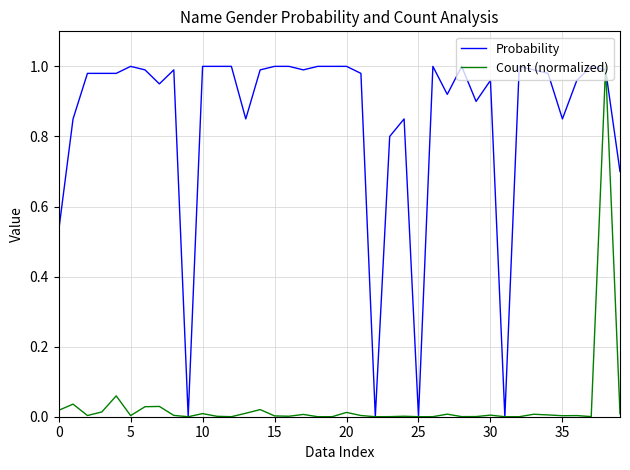

Which series has the largest total across all categories?

Probability